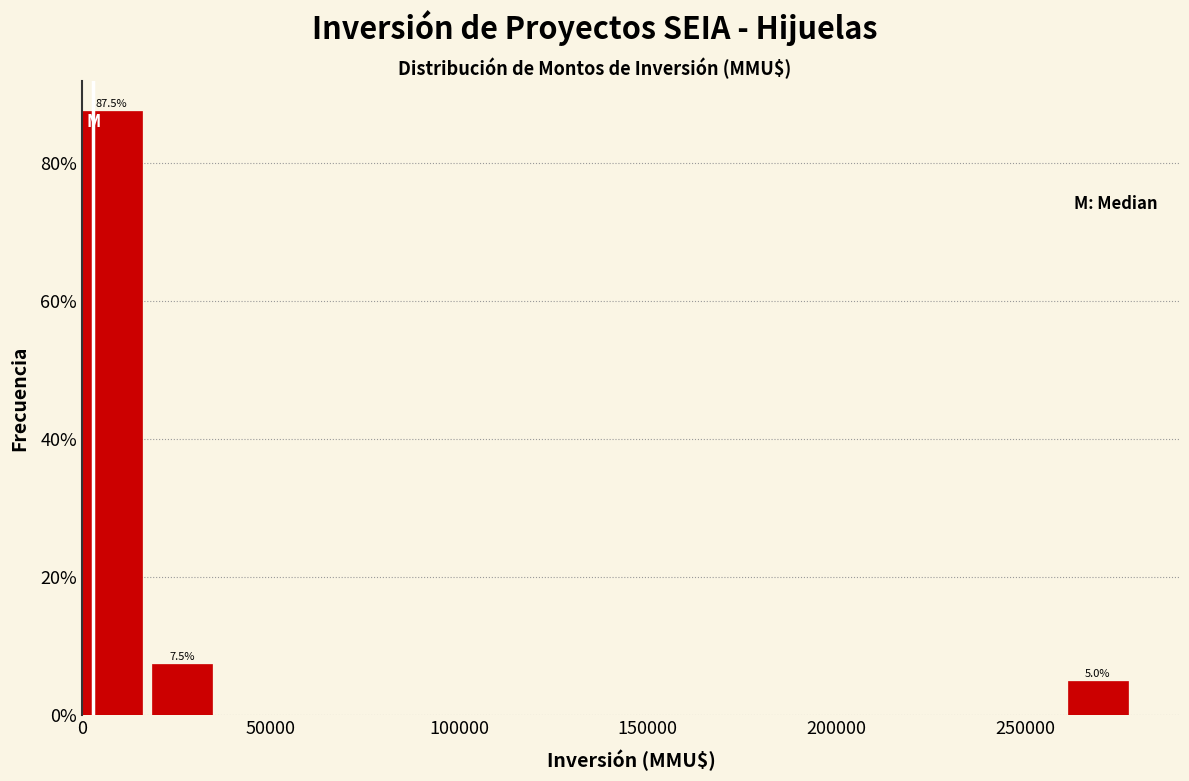

Around what value on the x-axis is the tallest bar? Give the approximate position of its centre, as read against the axis.

10000